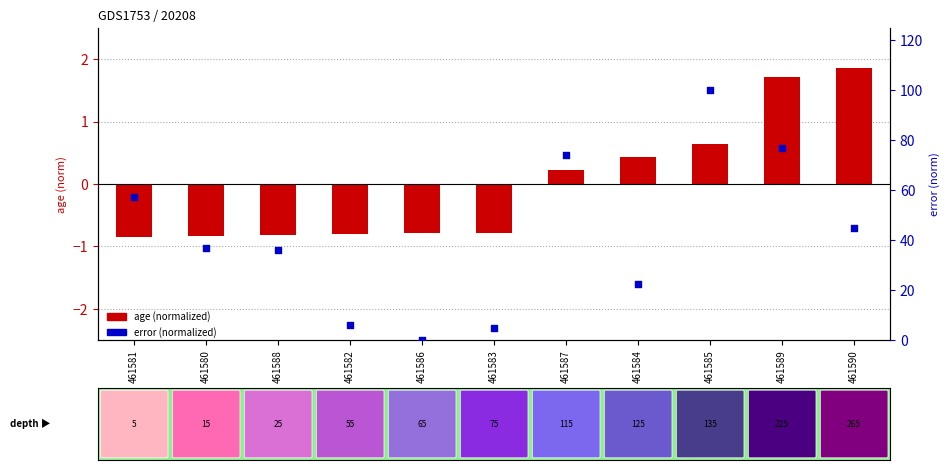

Which series contains the highest Y value?

error (normalized)